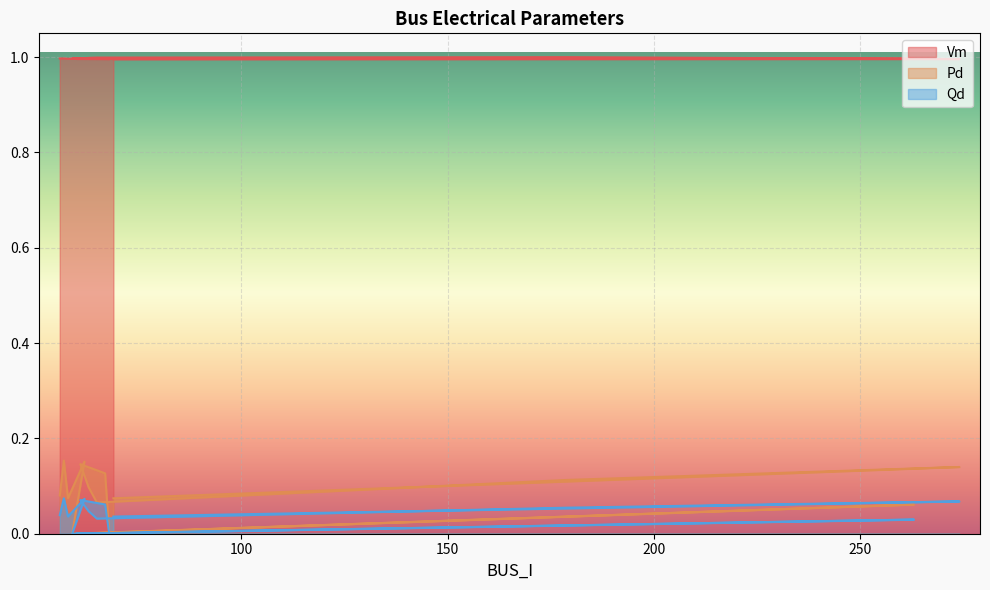

List the labels in order of Vm value, smallest first.

69, 274, 68, 67, 60, 61, 263, 59, 58, 56, 57, 62, 63, 65, 179